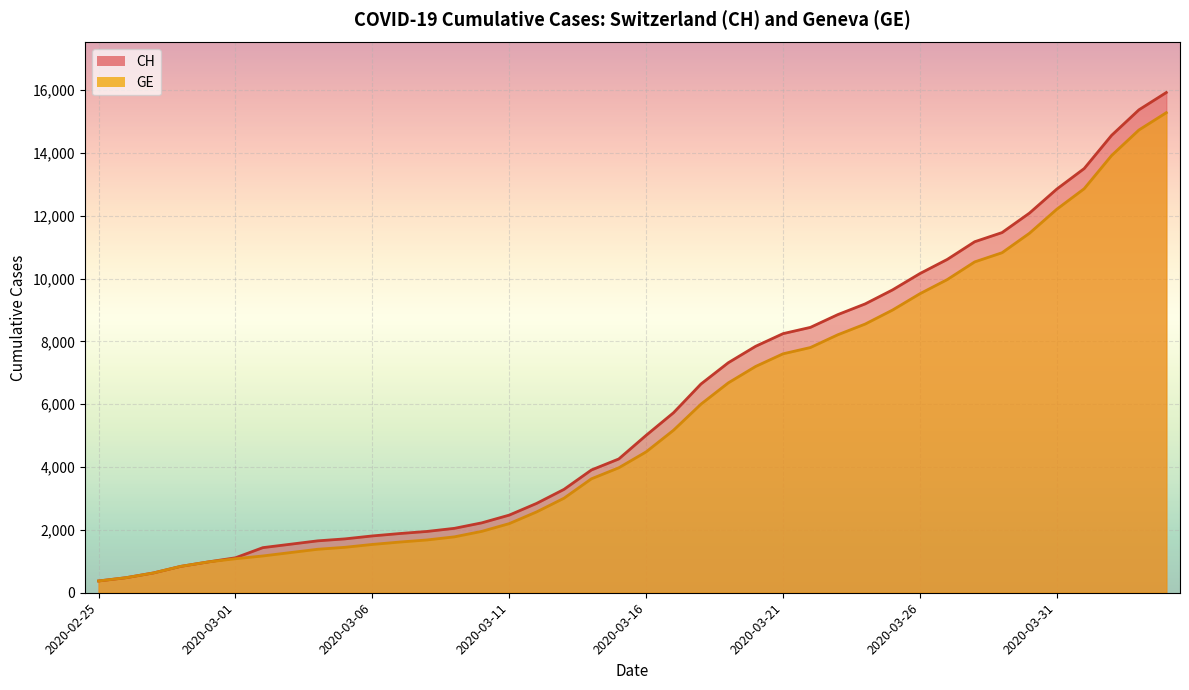

How many lines are shown in the chart?

2